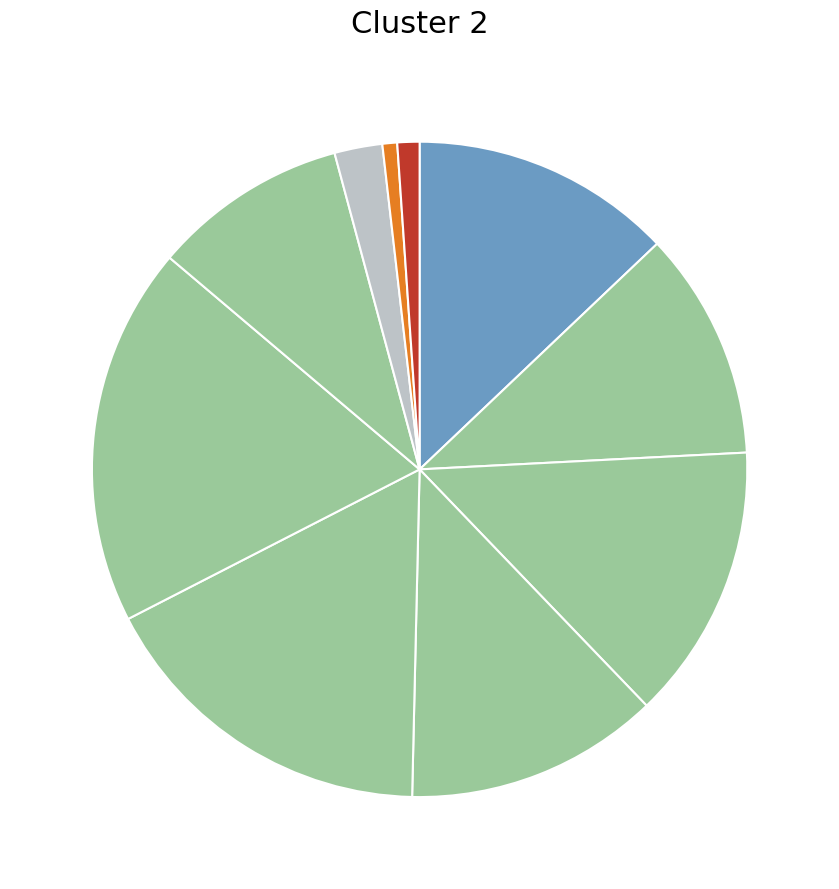

Is there a majority slice in this chart?

No